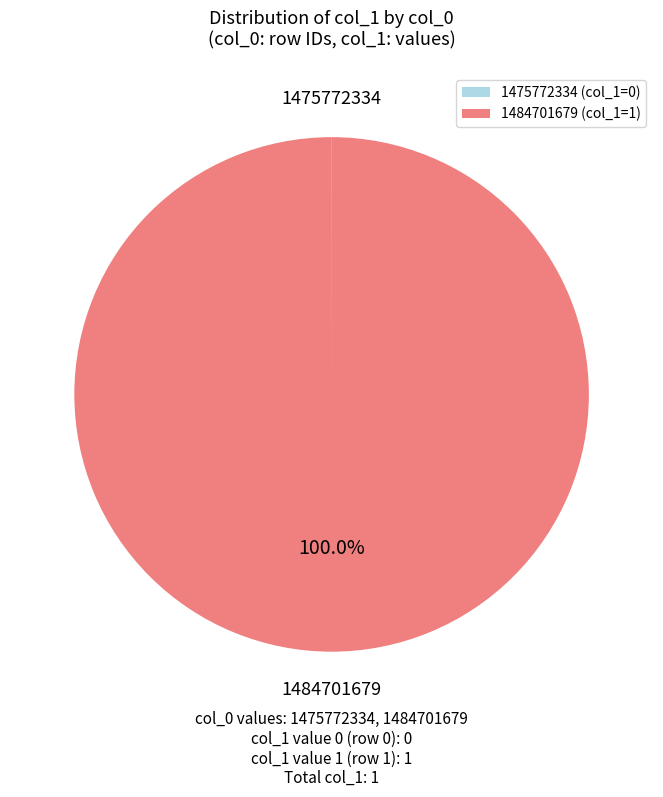

Does 1484701679 represent more than half of the total?

Yes